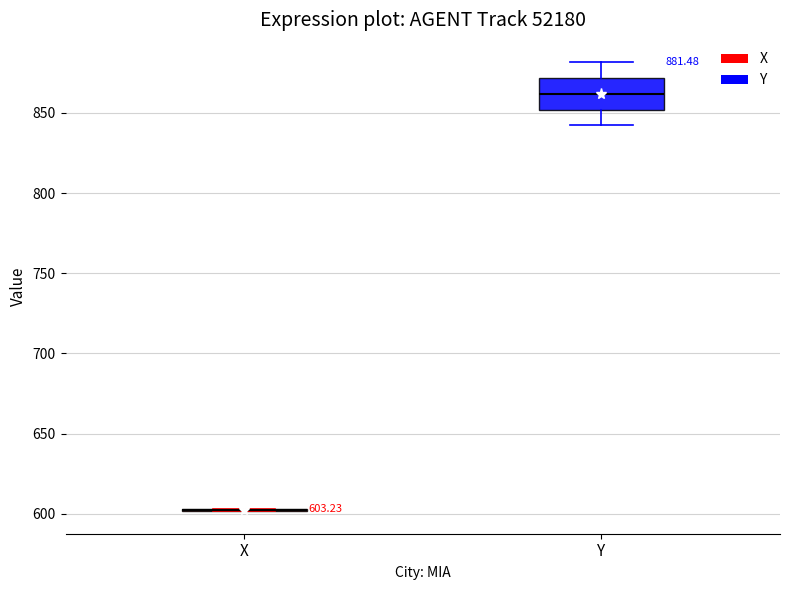

Which box is the tallest, from its lower edge to its upper edge?

Y